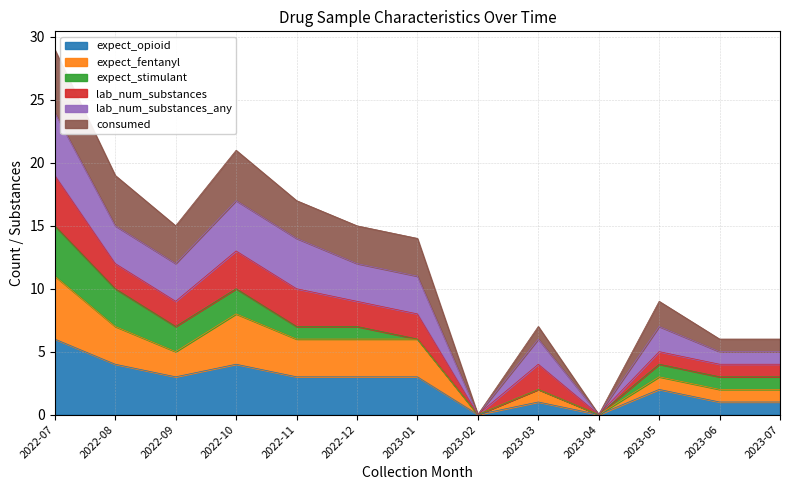

At which category is the sum across all series the highest?

2022-07